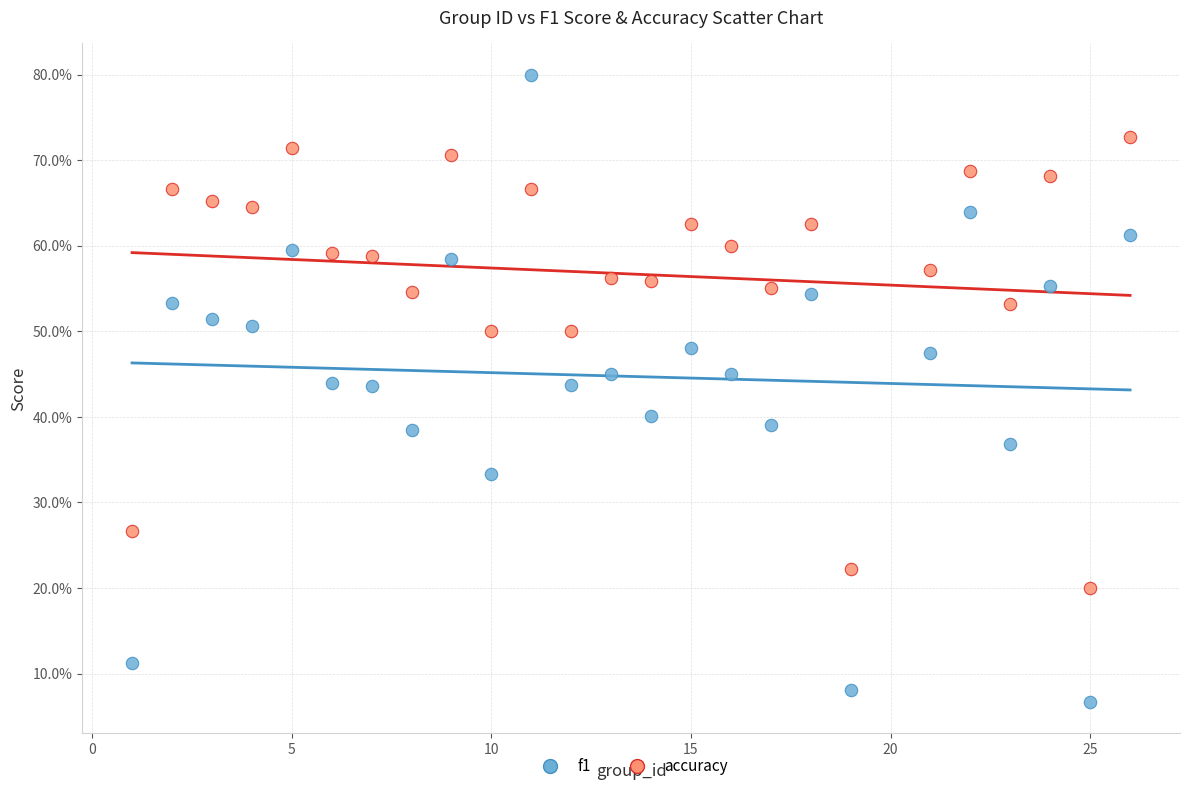

Which series contains the highest Y value?

f1